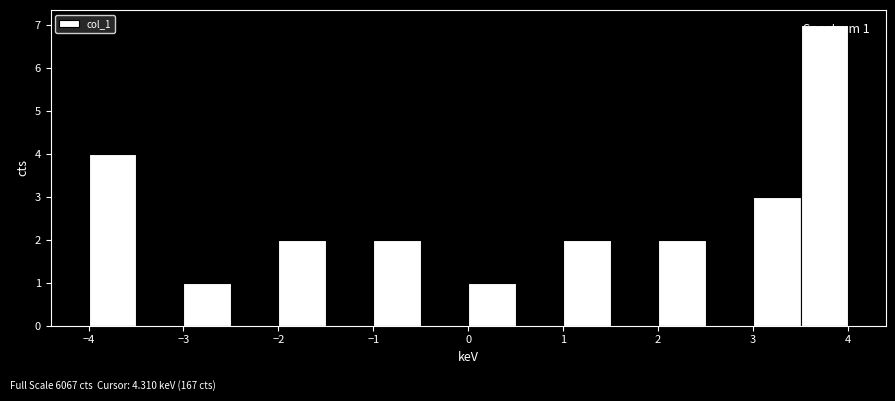

Over which range of the x-axis is the bar tallest?

3.5 to 4.0